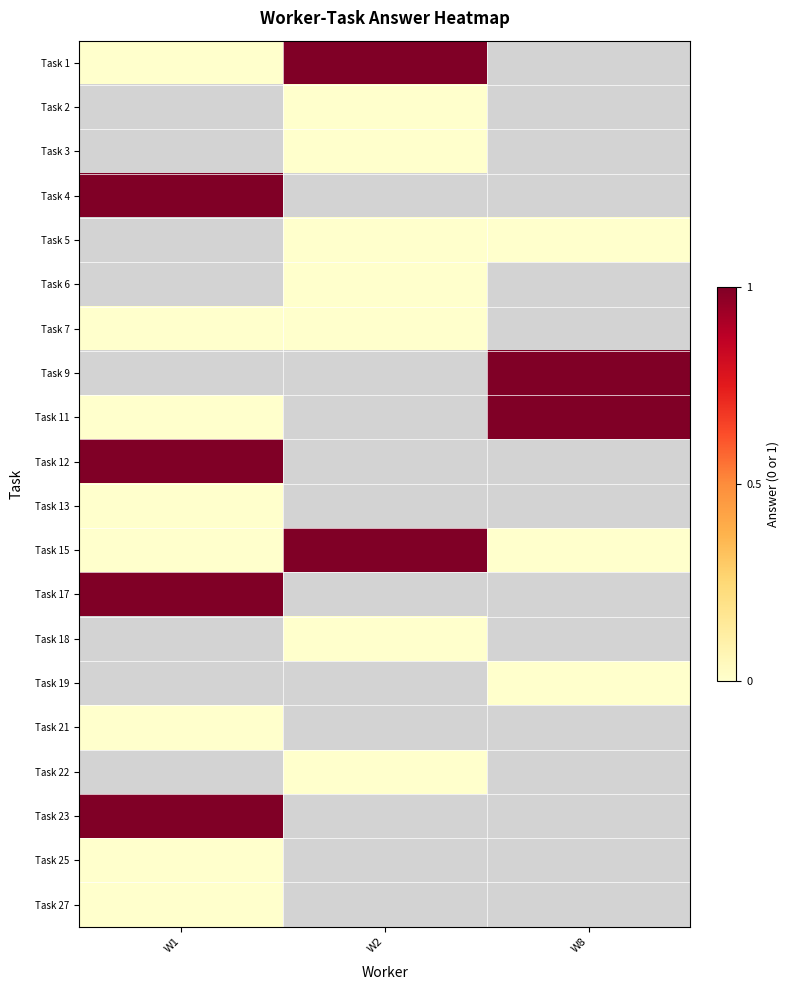

What is the difference between the highest and lowest values at W2?

1.0